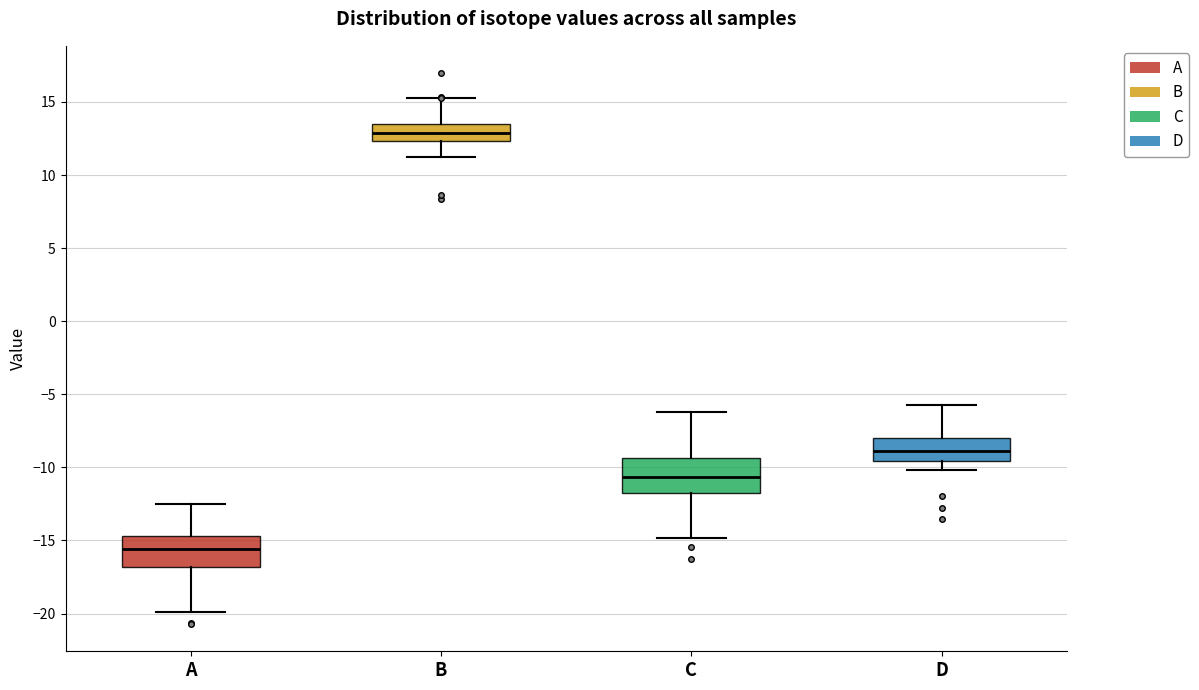

Reading left to right, transcribe this box plot: for each box, give where its median line is, the range the box spans, and where its two whiskers end, as read against the y-axis. The values are not printed on the chart, so give them approximately, as read against the axis.

A: median -15.5, box -17.0 to -14.5, whiskers -20.0 to -12.5
B: median 13.0, box 12.5 to 13.5, whiskers 11.0 to 15.0
C: median -10.5, box -12.0 to -9.5, whiskers -15.0 to -6.0
D: median -9.0, box -9.5 to -8.0, whiskers -10.0 to -5.5